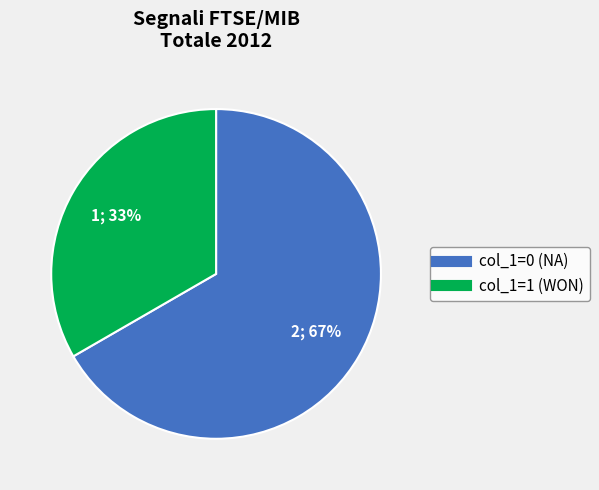

Is there a majority slice in this chart?

Yes